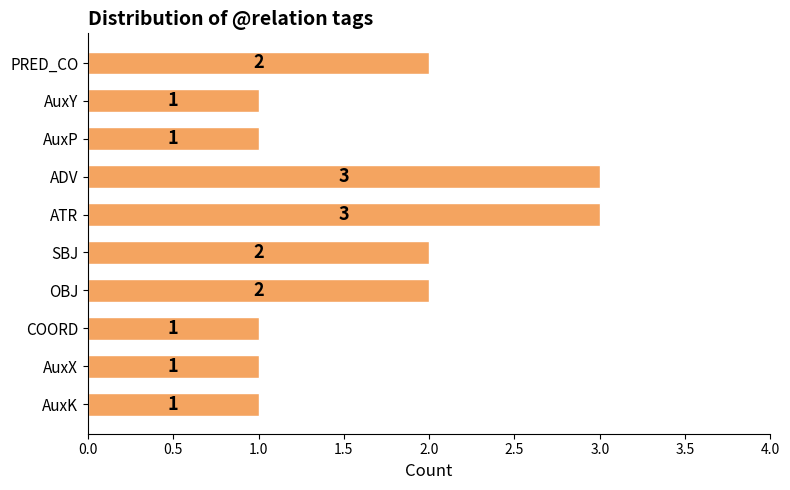

Reading top to bottom, what are all the values shown in this chart?

2	1	1	3	3	2	2	1	1	1